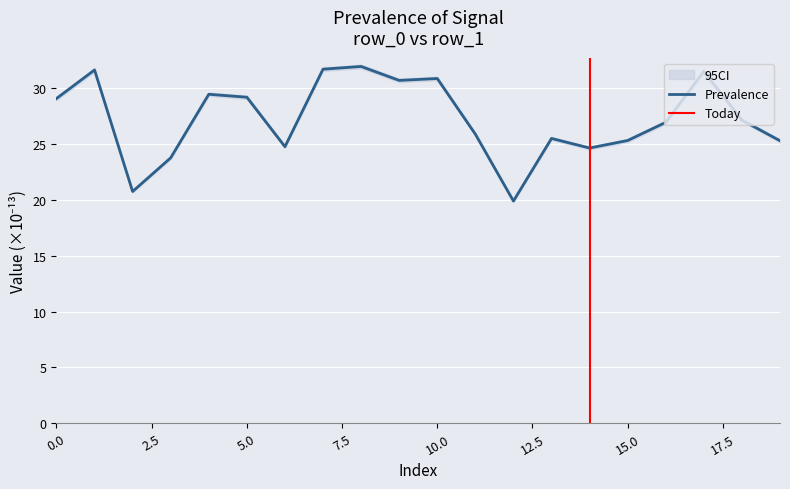

Reading left to right, extract all data points from this chart.

0=29.1	1=31.6	2=20.8	3=23.8	4=29.5	5=29.2	6=24.8	7=31.7	8=32.0	9=30.7	10=30.9	11=25.9	12=19.9	13=25.5	14=24.7	15=25.3	16=27.0	17=31.5	18=27.2	19=25.3